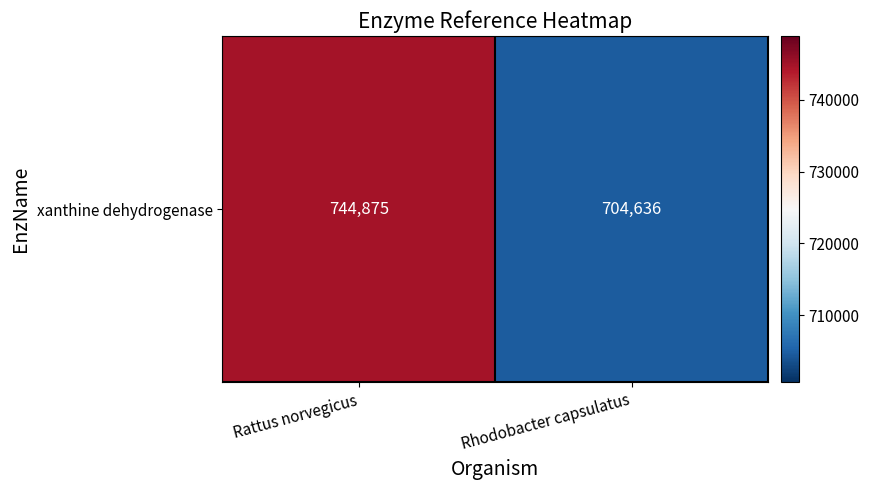

Reading right to left, extract all data points from this chart.

704636	744875